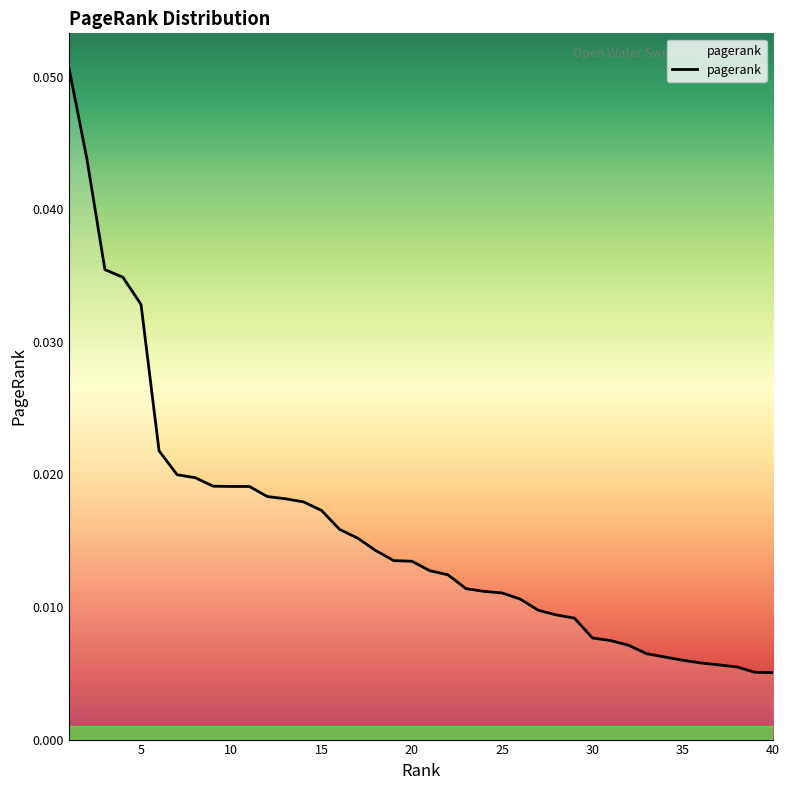

Does the chart display data point markers on the line(s)?

No